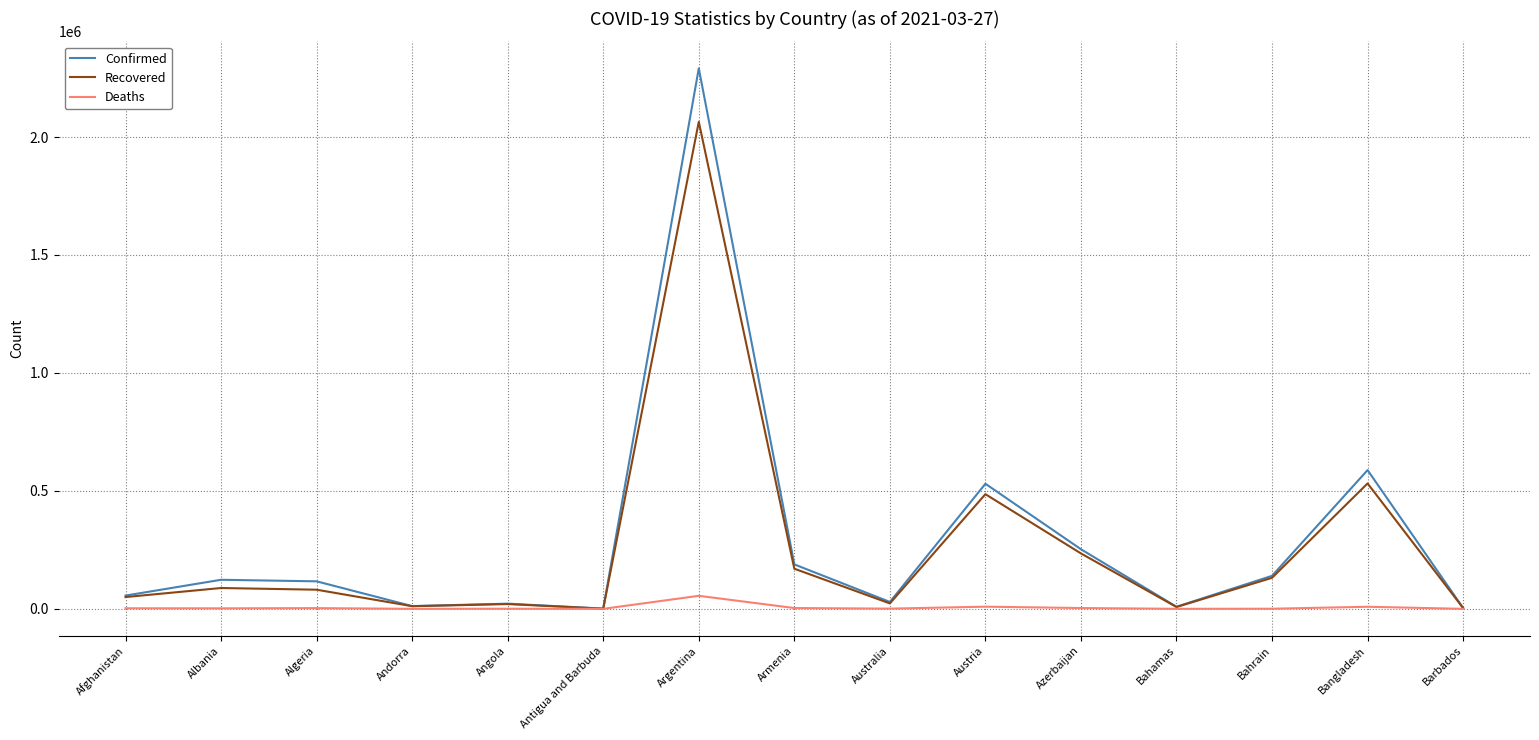

What are all the series names shown in the legend?

Confirmed, Recovered, Deaths